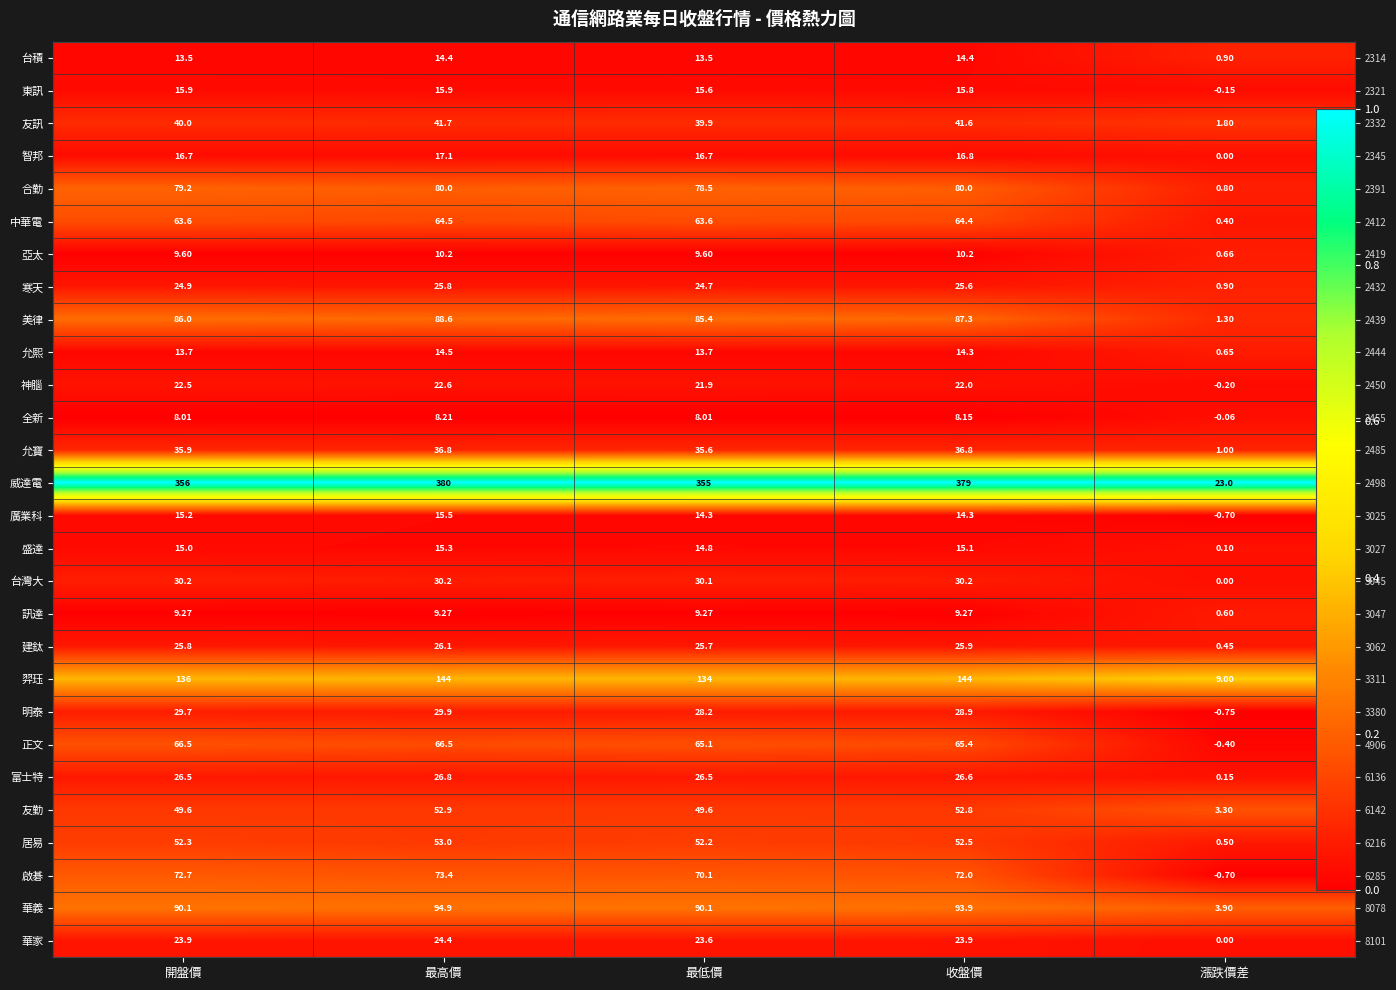

Is it true that 威達電 equals 0.4 at 最低價?

False